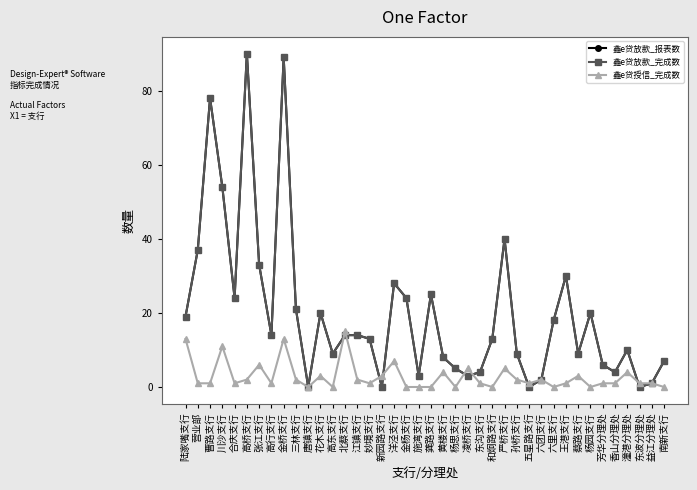

At which category does 鑫e贷授信_完成数 reach its first local valley?

合庆支行